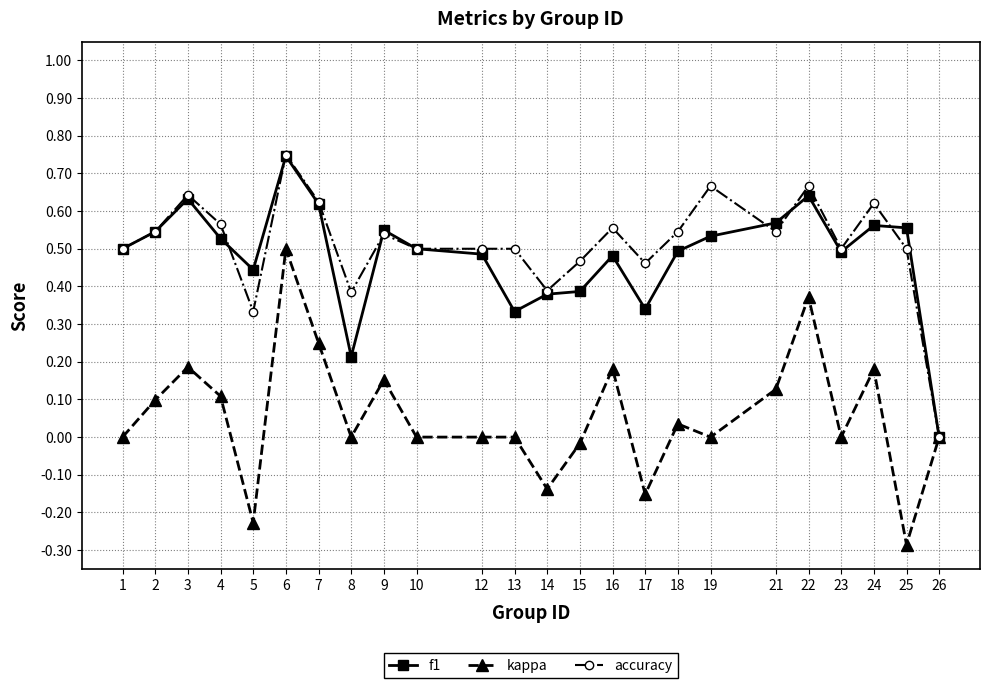

Where is the first local maximum for kappa?

3